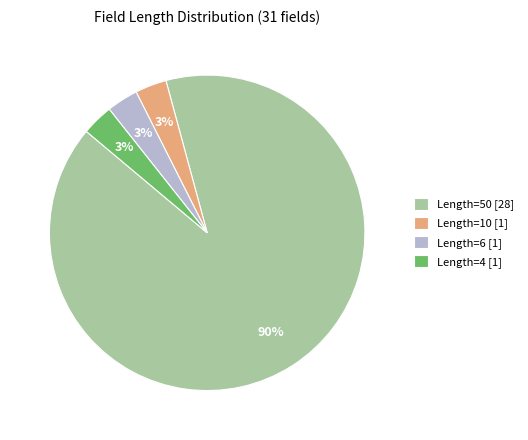

Is there a majority slice in this chart?

Yes